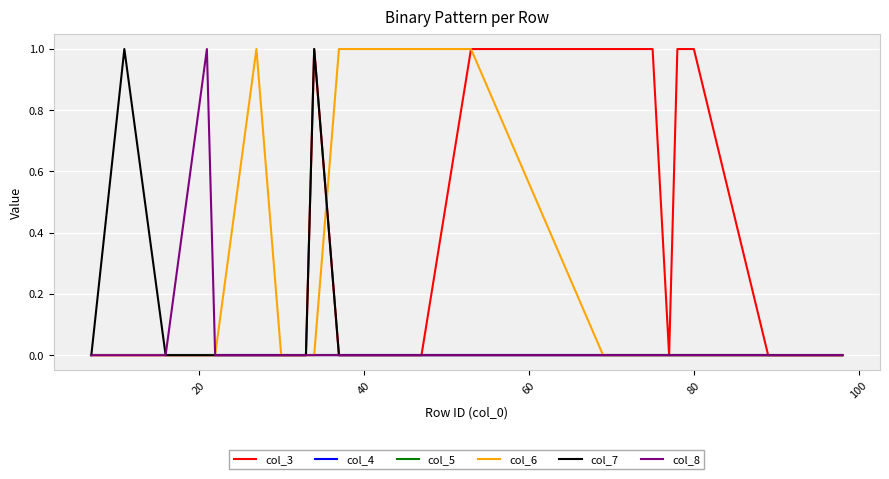

Does the chart have visible grid lines?

Yes